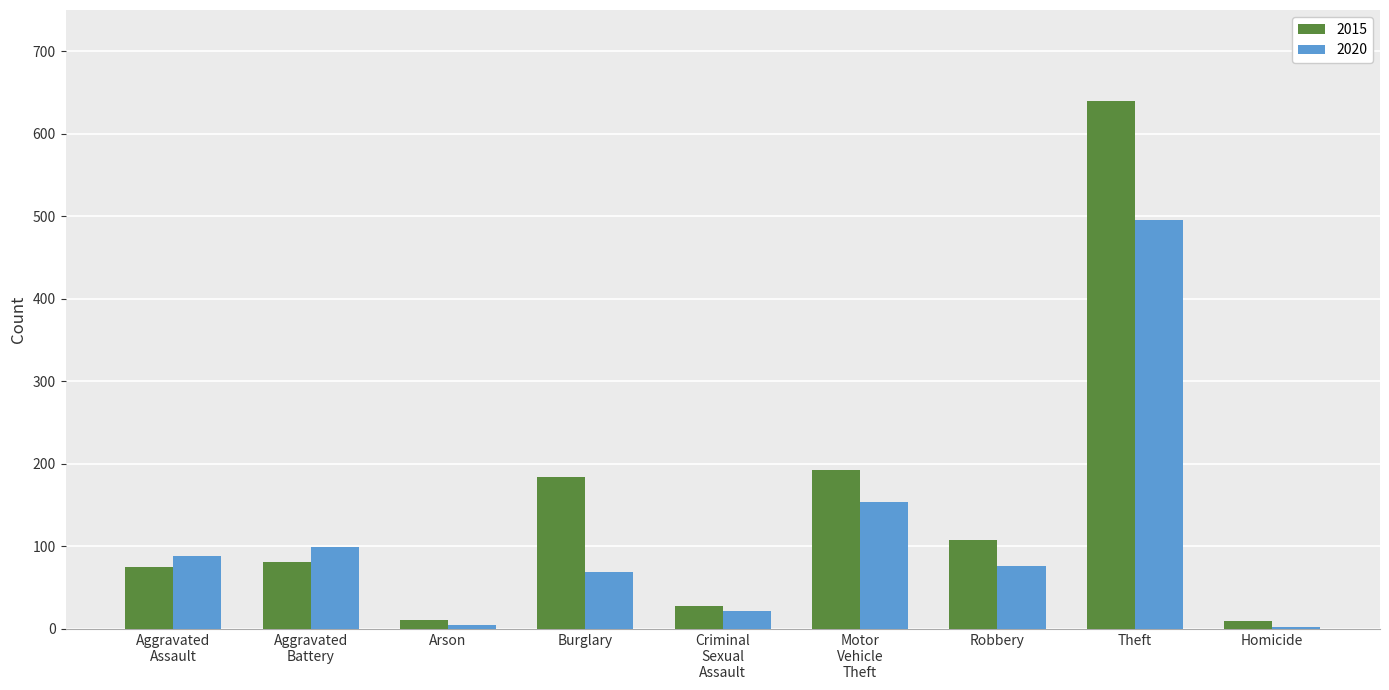

At which category is the sum across all series the highest?

Theft